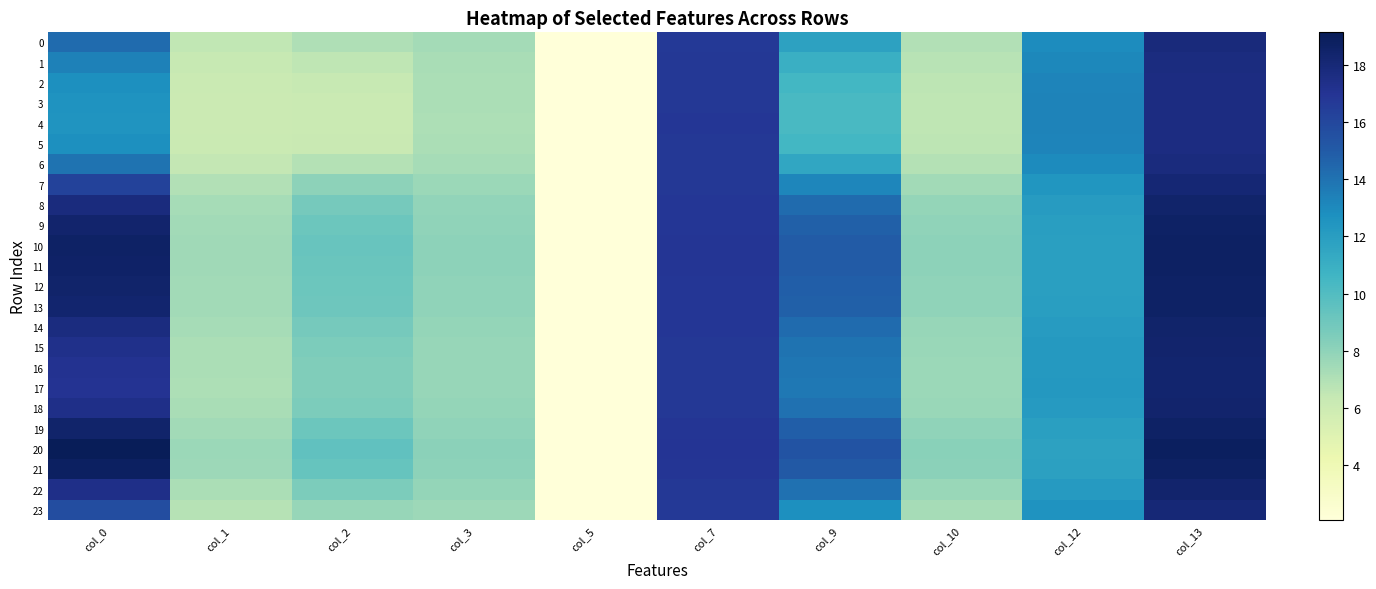

Reading left to right, extract all data points from this chart.

0: col_0=14.3	col_1=6.5	col_2=7.1	col_3=7.4	col_5=2.1	col_7=16.7	col_9=11.7	col_10=7.0	col_12=12.9	col_13=17.8
1: col_0=13.4	col_1=6.3	col_2=6.6	col_3=7.2	col_5=2.1	col_7=16.8	col_9=11.0	col_10=6.8	col_12=13.1	col_13=17.7
2: col_0=12.8	col_1=6.2	col_2=6.3	col_3=7.2	col_5=2.1	col_7=16.8	col_9=10.5	col_10=6.7	col_12=13.2	col_13=17.7
3: col_0=12.5	col_1=6.1	col_2=6.2	col_3=7.1	col_5=2.1	col_7=16.8	col_9=10.3	col_10=6.6	col_12=13.3	col_13=17.6
4: col_0=12.5	col_1=6.1	col_2=6.1	col_3=7.1	col_5=2.1	col_7=16.8	col_9=10.3	col_10=6.6	col_12=13.3	col_13=17.6
5: col_0=12.8	col_1=6.2	col_2=6.3	col_3=7.2	col_5=2.1	col_7=16.8	col_9=10.5	col_10=6.7	col_12=13.2	col_13=17.7
6: col_0=14.0	col_1=6.4	col_2=6.9	col_3=7.3	col_5=2.1	col_7=16.7	col_9=11.5	col_10=6.9	col_12=13.0	col_13=17.8
7: col_0=16.2	col_1=6.9	col_2=8.0	col_3=7.6	col_5=2.1	col_7=16.7	col_9=13.2	col_10=7.4	col_12=12.5	col_13=18.1
8: col_0=17.7	col_1=7.3	col_2=8.8	col_3=7.9	col_5=2.1	col_7=16.8	col_9=14.3	col_10=7.8	col_12=12.1	col_13=18.5
9: col_0=18.4	col_1=7.5	col_2=9.1	col_3=8.0	col_5=2.1	col_7=16.9	col_9=14.8	col_10=8.0	col_12=11.9	col_13=18.6
10: col_0=18.6	col_1=7.5	col_2=9.2	col_3=8.0	col_5=2.1	col_7=16.9	col_9=15.0	col_10=8.1	col_12=11.9	col_13=18.7
11: col_0=18.6	col_1=7.5	col_2=9.2	col_3=8.0	col_5=2.1	col_7=16.9	col_9=14.9	col_10=8.0	col_12=11.9	col_13=18.7
12: col_0=18.4	col_1=7.5	col_2=9.1	col_3=8.0	col_5=2.1	col_7=16.9	col_9=14.8	col_10=8.0	col_12=11.9	col_13=18.6
13: col_0=18.3	col_1=7.4	col_2=9.1	col_3=8.0	col_5=2.1	col_7=16.9	col_9=14.7	col_10=8.0	col_12=12.0	col_13=18.6
14: col_0=17.7	col_1=7.3	col_2=8.8	col_3=7.9	col_5=2.1	col_7=16.8	col_9=14.3	col_10=7.8	col_12=12.1	col_13=18.4
15: col_0=17.3	col_1=7.2	col_2=8.6	col_3=7.8	col_5=2.1	col_7=16.8	col_9=14.0	col_10=7.7	col_12=12.2	col_13=18.4
16: col_0=17.1	col_1=7.1	col_2=8.5	col_3=7.8	col_5=2.1	col_7=16.8	col_9=13.8	col_10=7.6	col_12=12.3	col_13=18.3
17: col_0=17.0	col_1=7.1	col_2=8.4	col_3=7.8	col_5=2.1	col_7=16.8	col_9=13.8	col_10=7.6	col_12=12.3	col_13=18.3
18: col_0=17.4	col_1=7.2	col_2=8.6	col_3=7.8	col_5=2.1	col_7=16.8	col_9=14.0	col_10=7.7	col_12=12.2	col_13=18.4
19: col_0=18.4	col_1=7.5	col_2=9.1	col_3=8.0	col_5=2.1	col_7=16.9	col_9=14.9	col_10=8.0	col_12=11.9	col_13=18.6
20: col_0=19.1	col_1=7.6	col_2=9.5	col_3=8.1	col_5=2.1	col_7=16.9	col_9=15.4	col_10=8.2	col_12=11.7	col_13=18.8
21: col_0=18.8	col_1=7.5	col_2=9.3	col_3=8.1	col_5=2.1	col_7=16.9	col_9=15.1	col_10=8.1	col_12=11.8	col_13=18.7
22: col_0=17.3	col_1=7.2	col_2=8.6	col_3=7.8	col_5=2.1	col_7=16.8	col_9=14.0	col_10=7.7	col_12=12.2	col_13=18.4
23: col_0=15.7	col_1=6.8	col_2=7.7	col_3=7.5	col_5=2.1	col_7=16.7	col_9=12.7	col_10=7.3	col_12=12.6	col_13=18.0